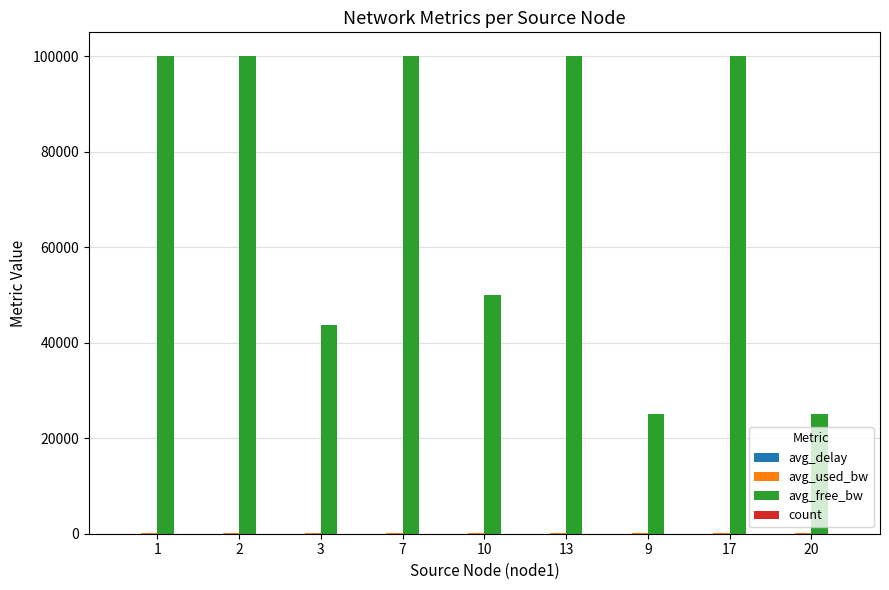

Between 3 and 7, which series saw the biggest shift?

avg_free_bw